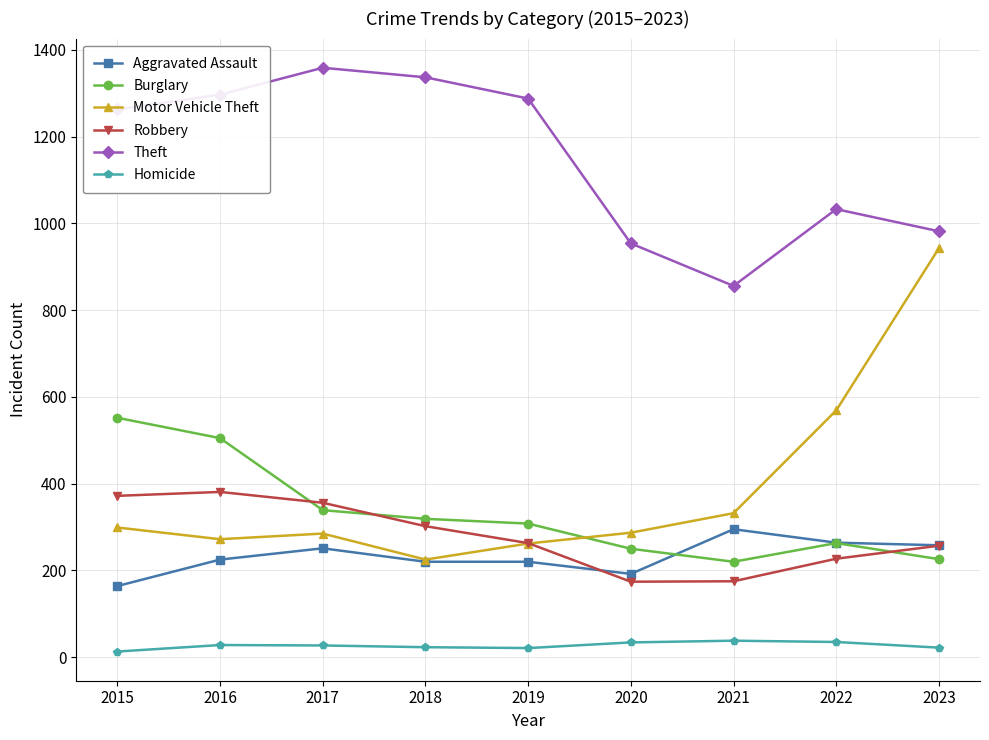

What is the average value of the Motor Vehicle Theft series?

386